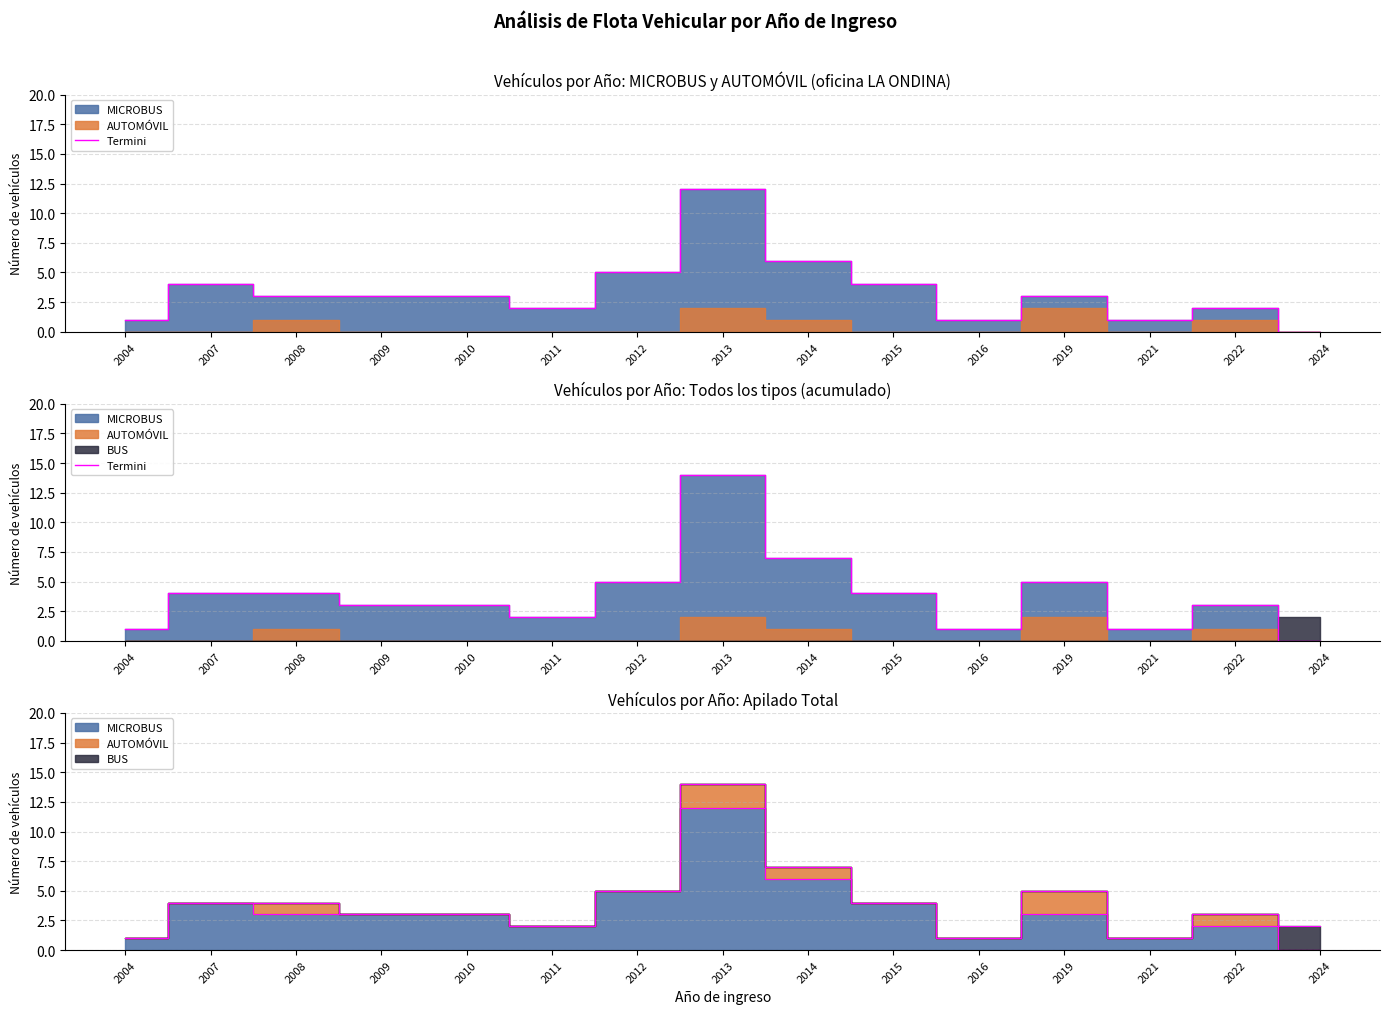

List the labels in order of value, largest first.

2013, 2014, 2012, 2019, 2007, 2008, 2015, 2009, 2010, 2022, 2011, 2004, 2016, 2021, 2024